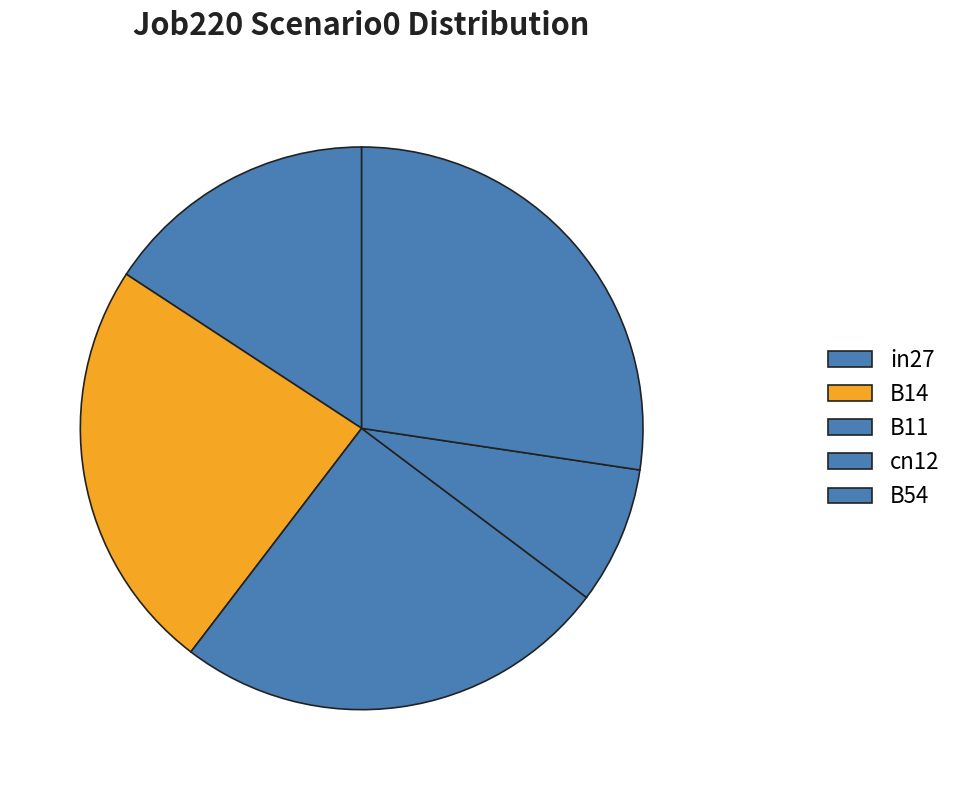

Count the number of slices in the pie.

5